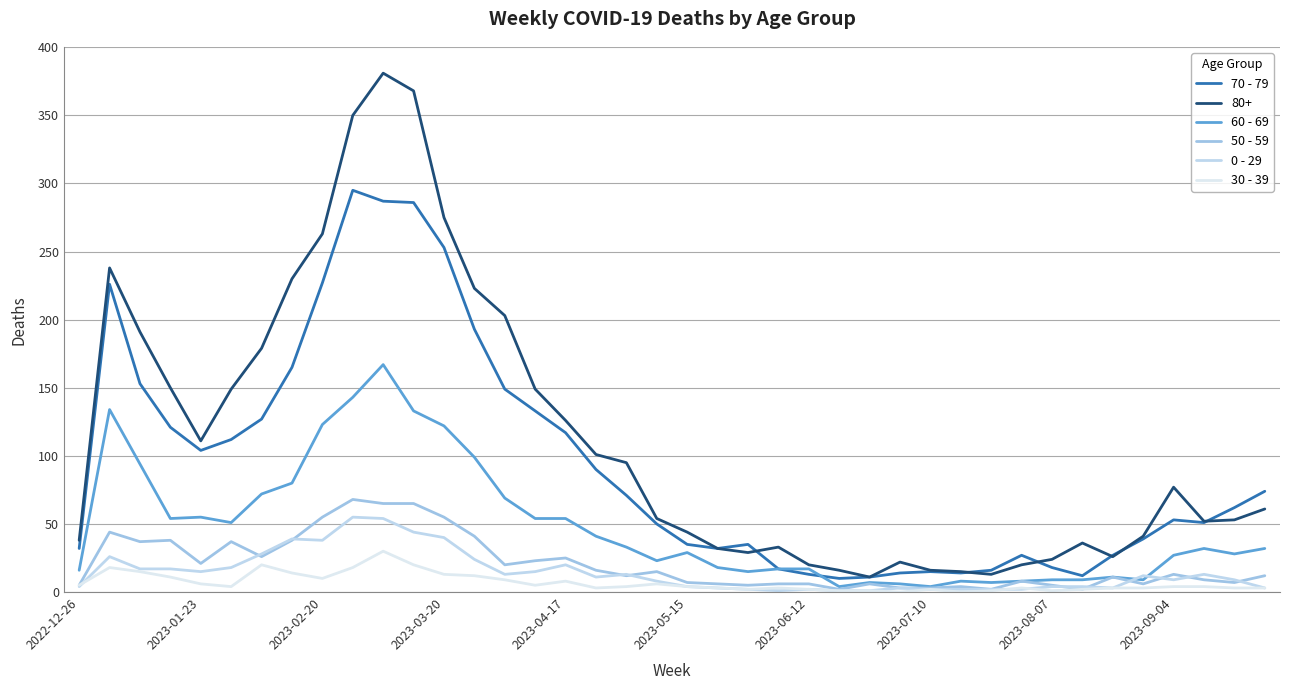

Does the chart have visible grid lines?

Yes